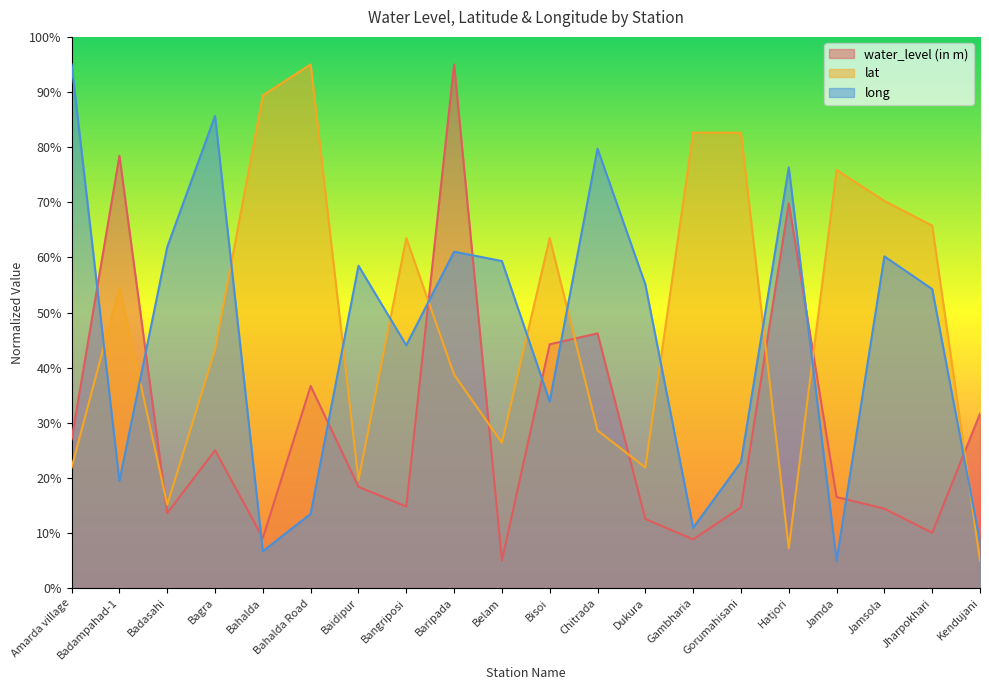

What is the sum of the lat values at Gambharia and Jamda?

158.5